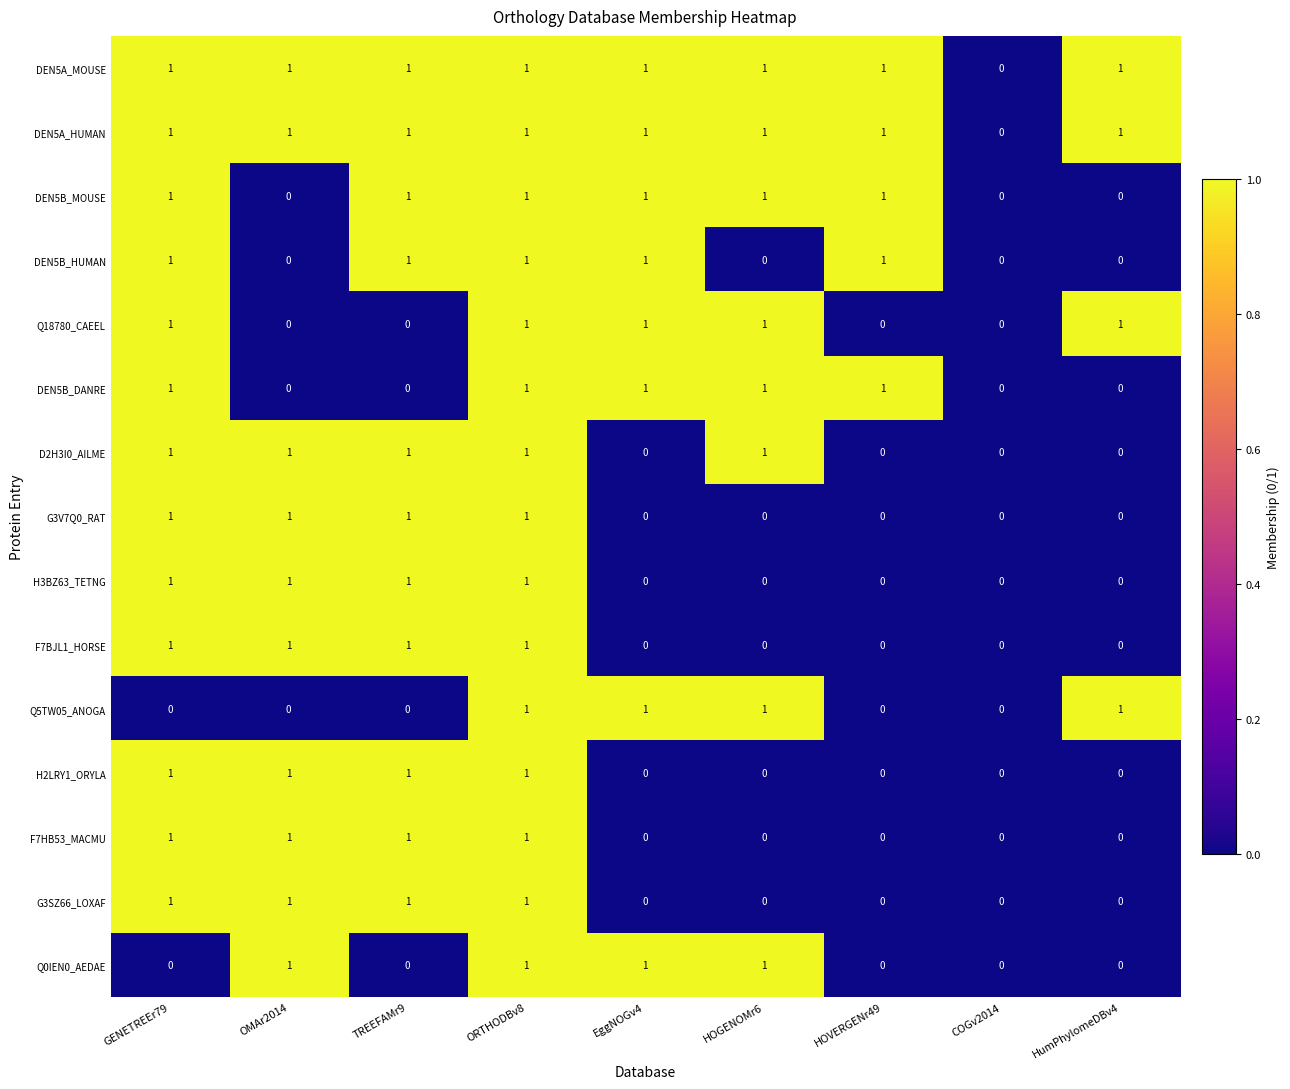

What is the sum of all Q0IEN0_AEDAE values?

4